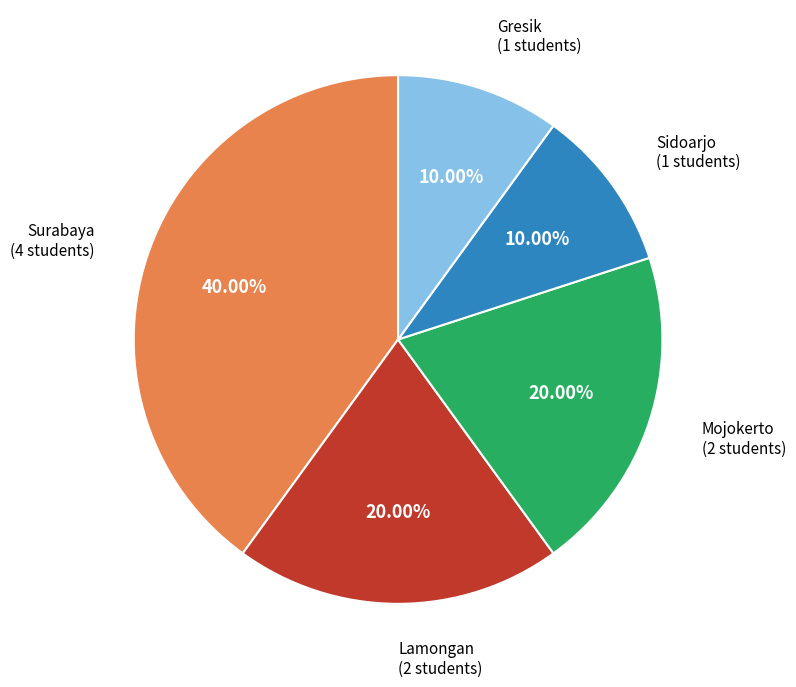

Count the number of slices in the pie.

5